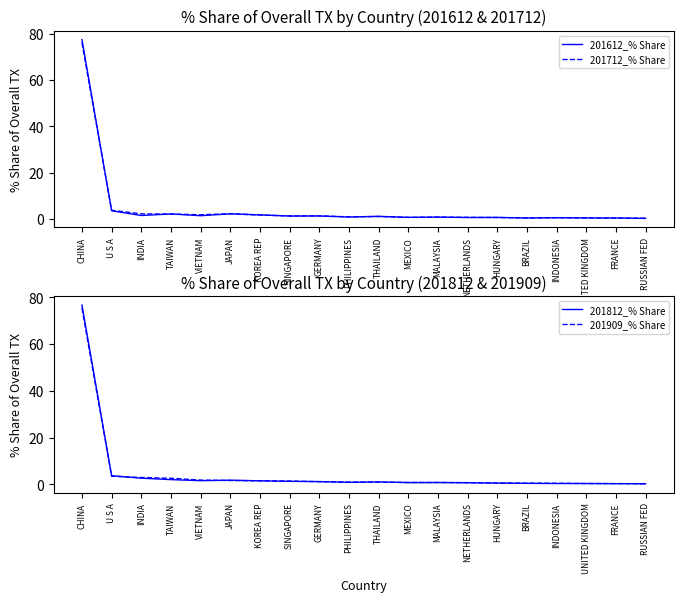

At how many categories does at least one series exceed 75?

1